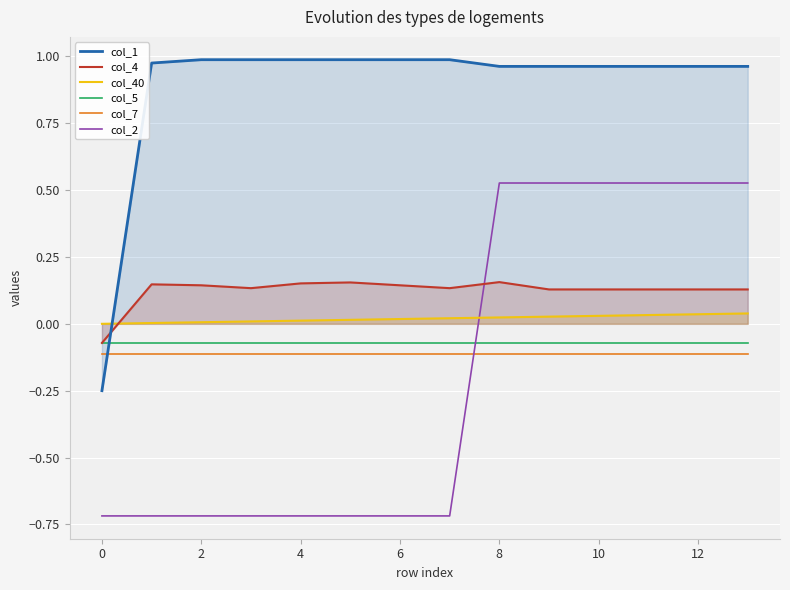

Does the chart display data point markers on the line(s)?

No